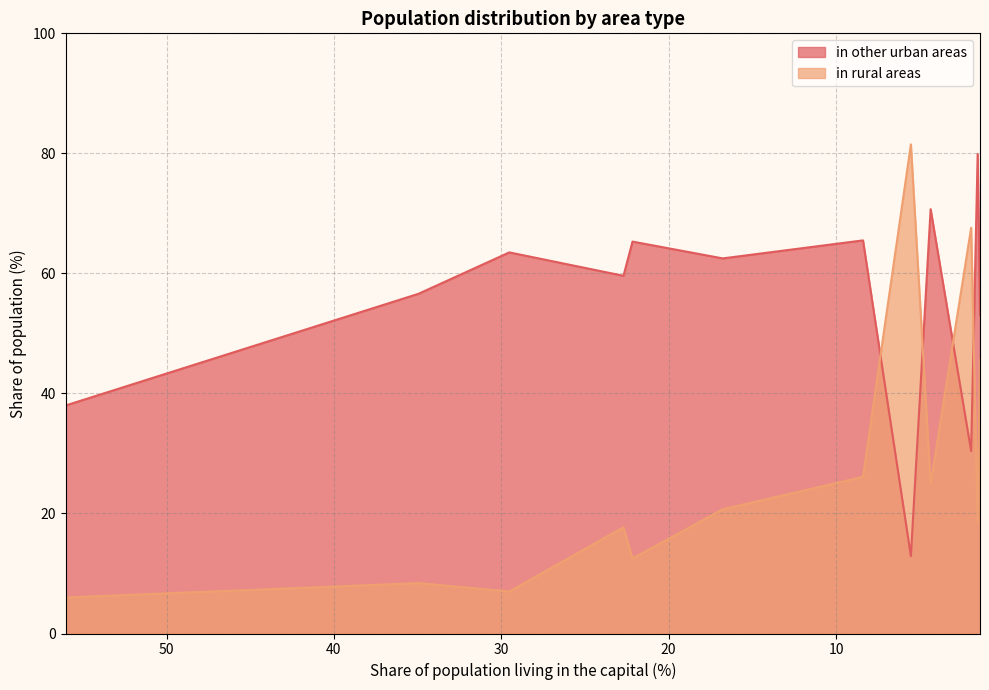

Reading right to left, transcribe all the data shown in this chart.

in other urban areas: 53.0	79.9	30.4	70.7	12.9	65.5	62.5	65.3	59.6	63.5	56.6	38.0
in rural areas: 45.6	18.6	67.6	24.9	81.5	26.1	20.7	12.5	17.7	7.0	8.4	6.0